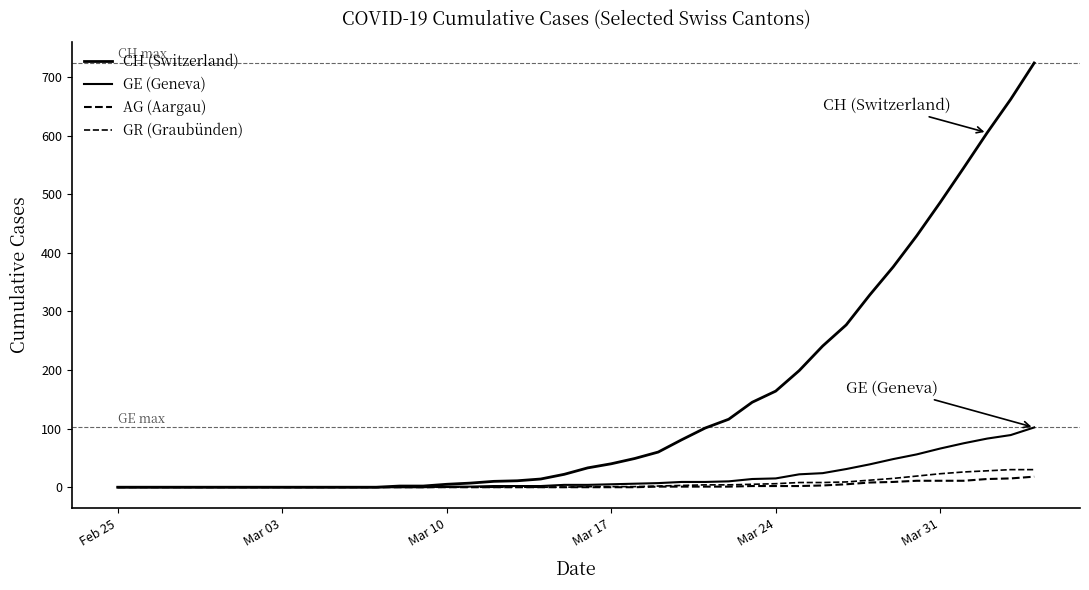

True or false: GR (Graubünden) and AG (Aargau) intersect in this chart.

False